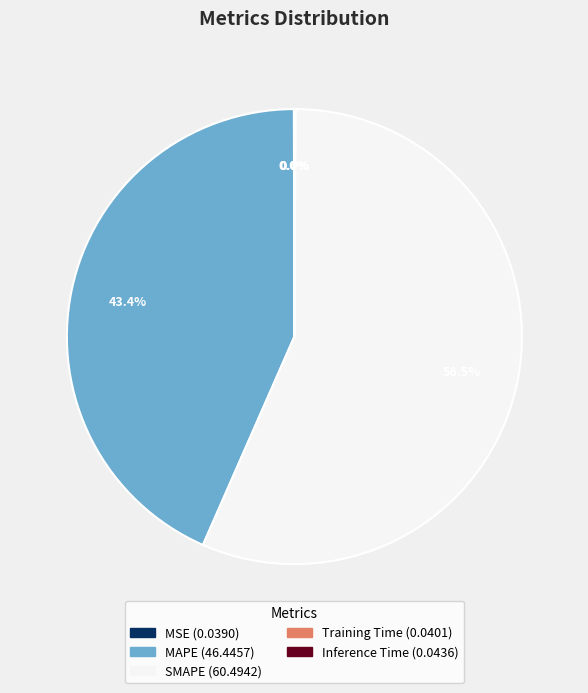

Is there any slice that represents more than half of the pie?

Yes